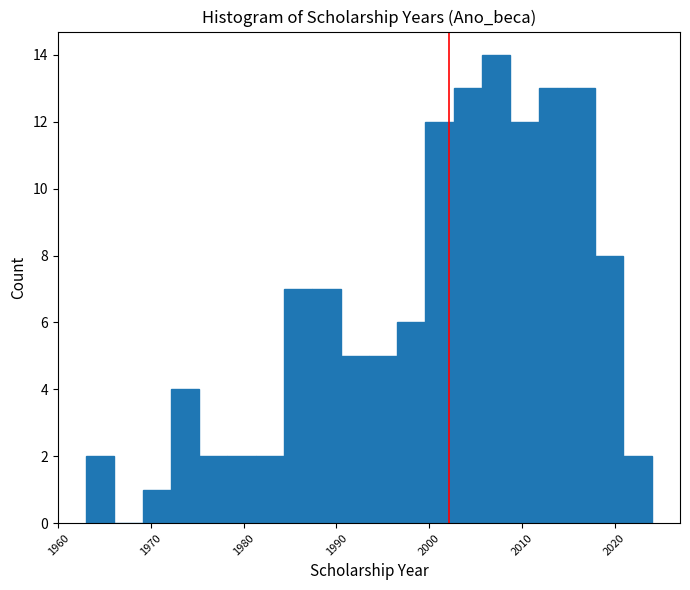

Around what value on the x-axis is the tallest bar? Give the approximate position of its centre, as read against the axis.

2007